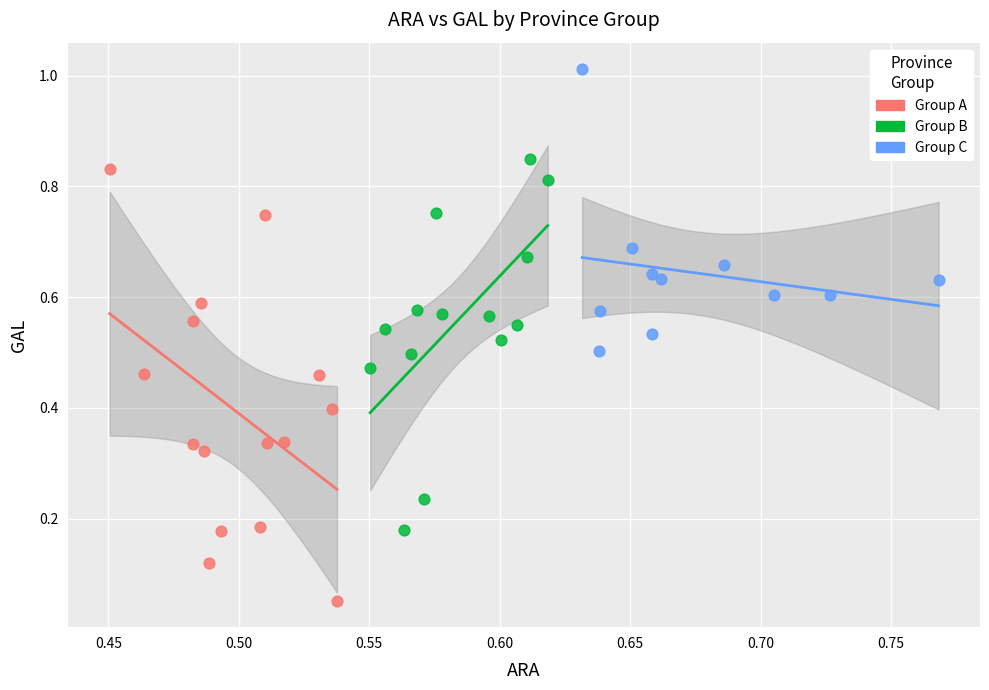

Which series contains the highest Y value?

Group C